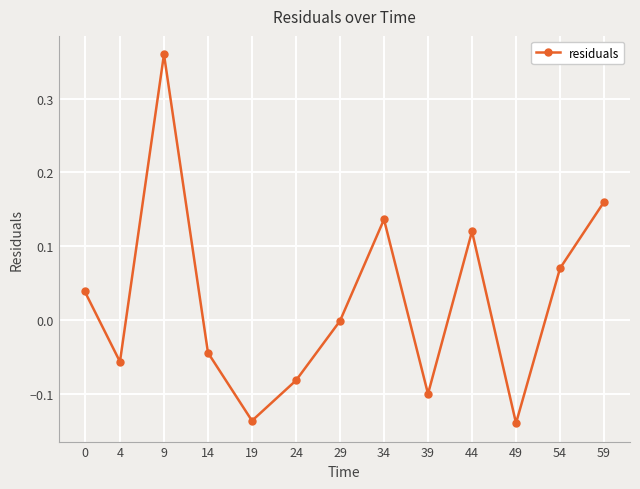

What is the sum of the values at 4 and 19?

-0.2